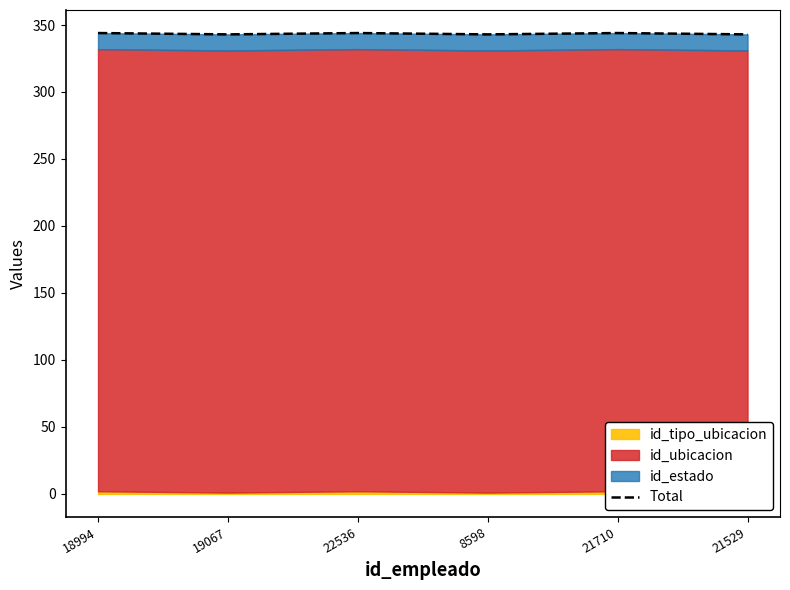

What is the greatest value displayed?

344